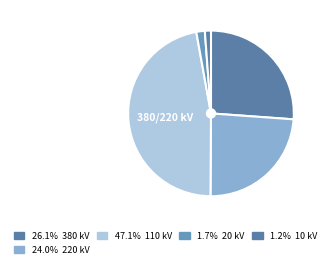

How many slices are in this pie chart?

5